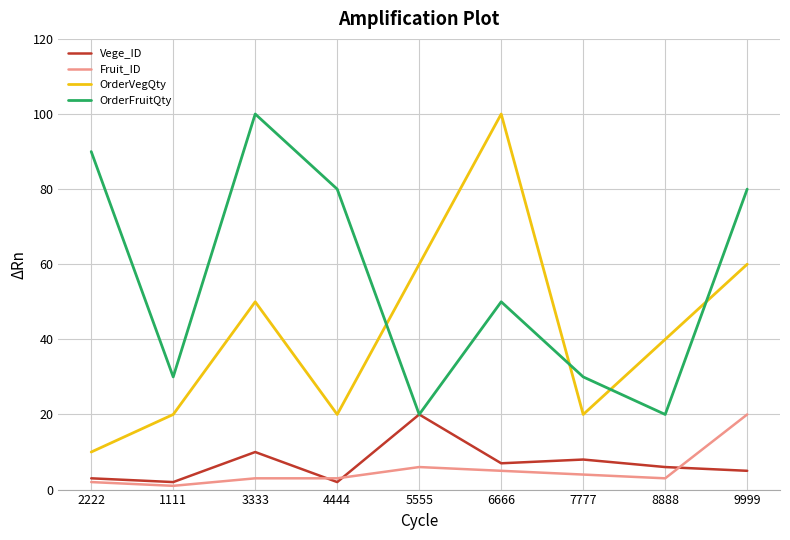

Which series has the largest range (max minus min)?

OrderVegQty